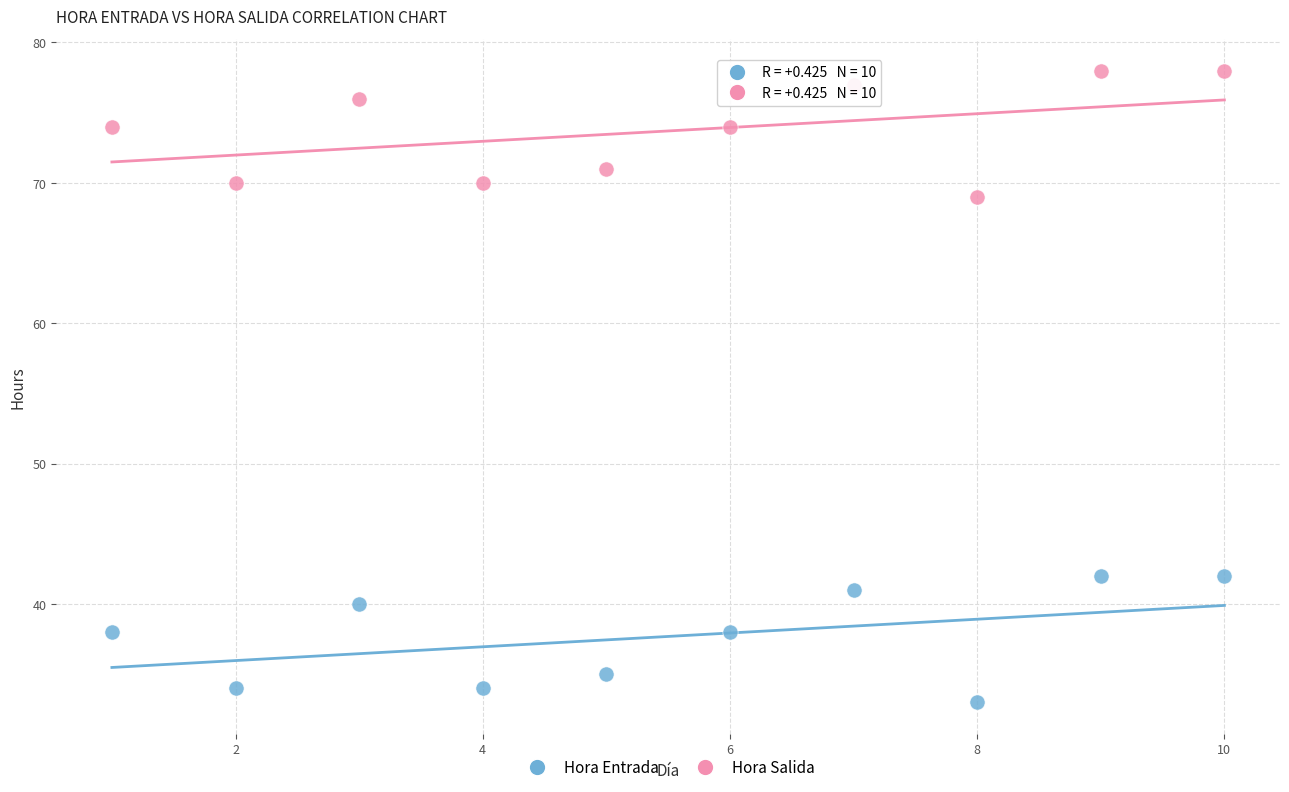

Which series contains the highest Y value?

Hora Salida